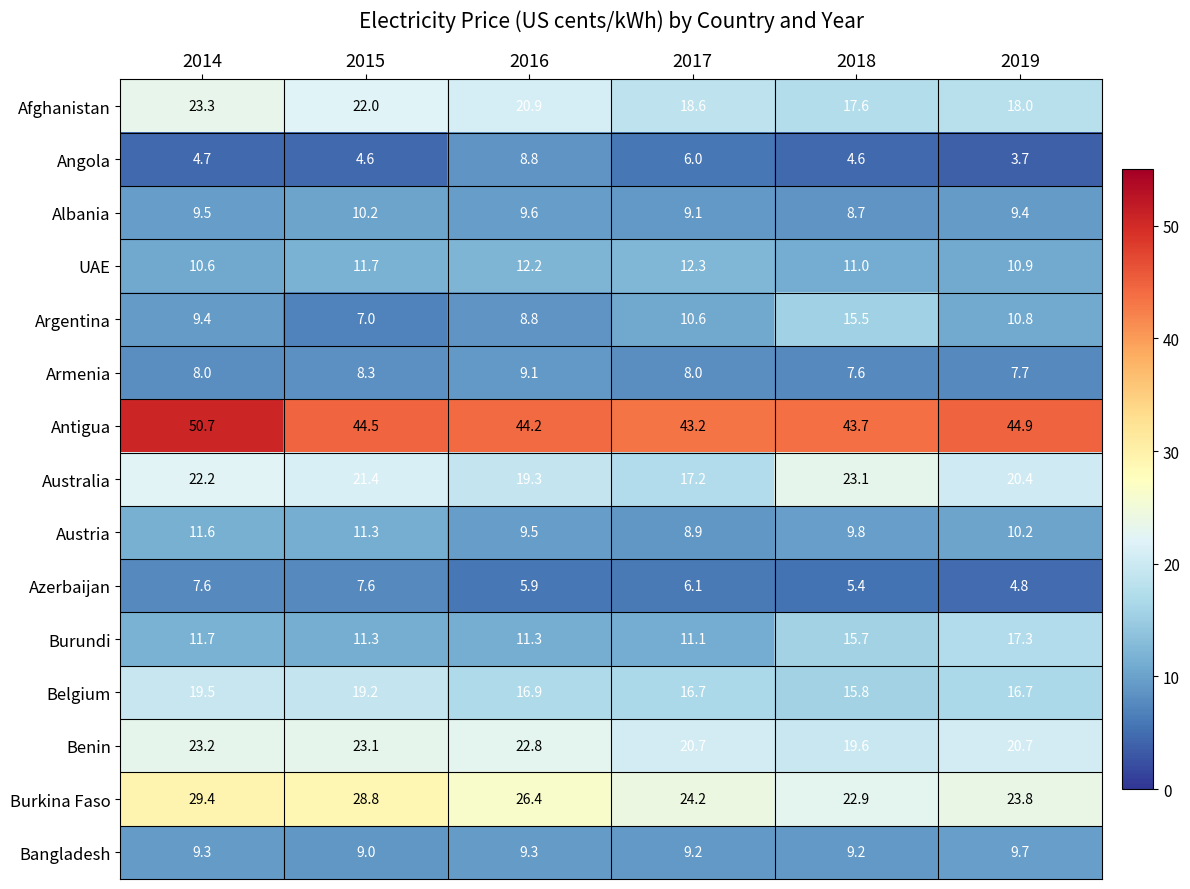

Read the UAE value at 2019.

10.9